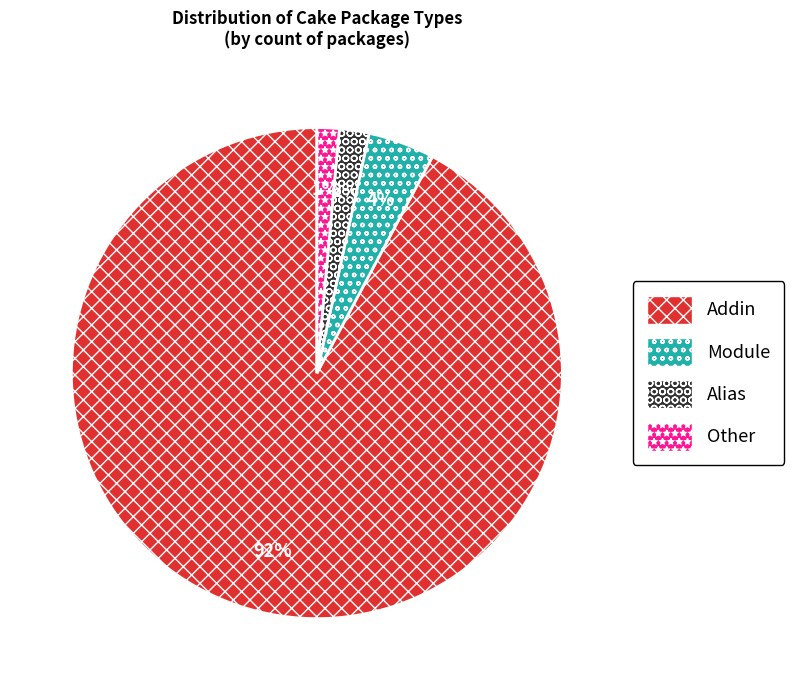

Do Addin and Module together represent more than half of the pie?

Yes